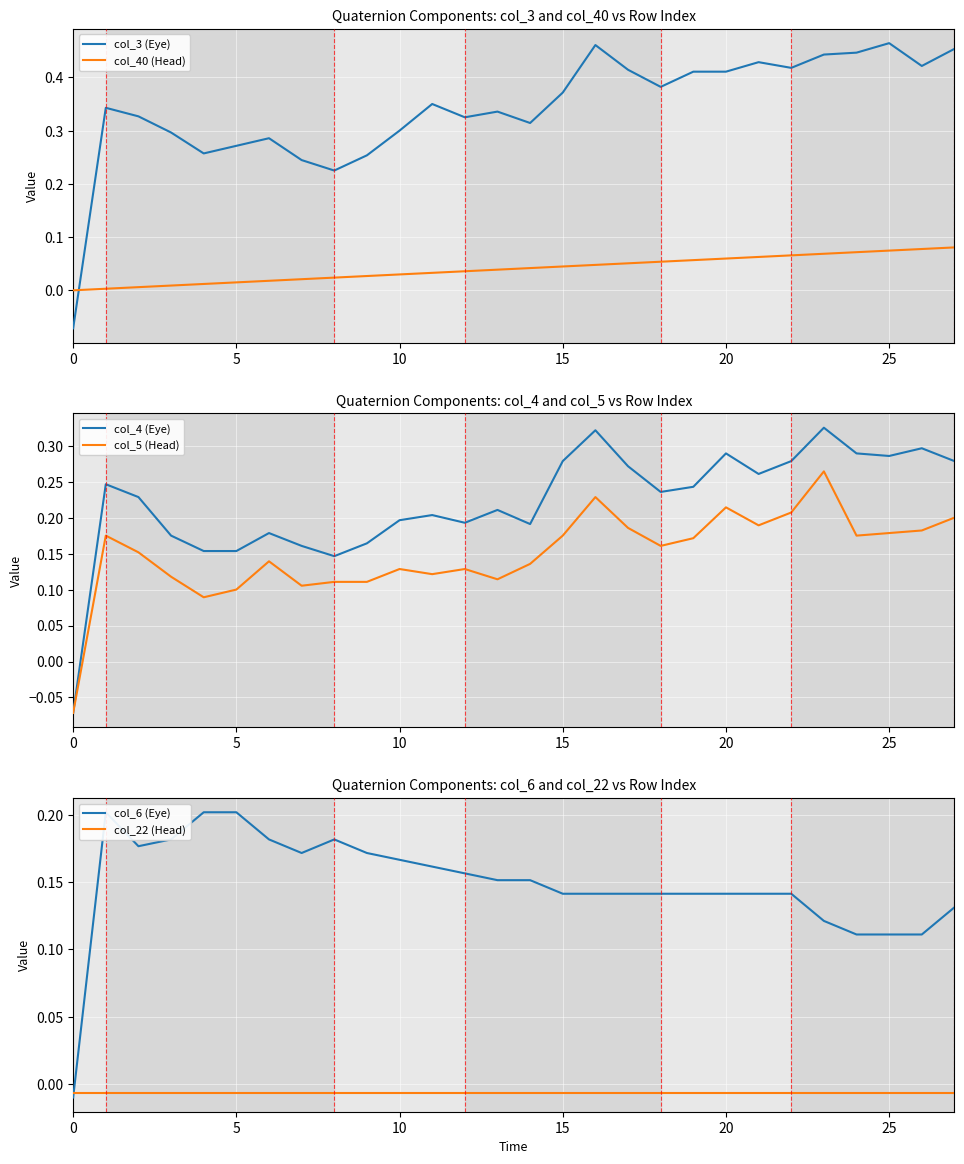

What is the sum of all col_6 (Eye) values?

4.2